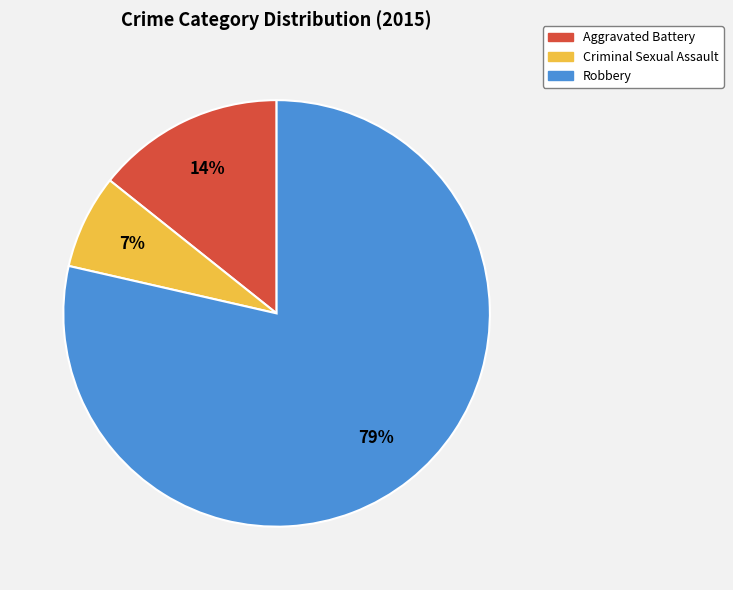

True or false: Criminal Sexual Assault accounts for 7% of the total.

True